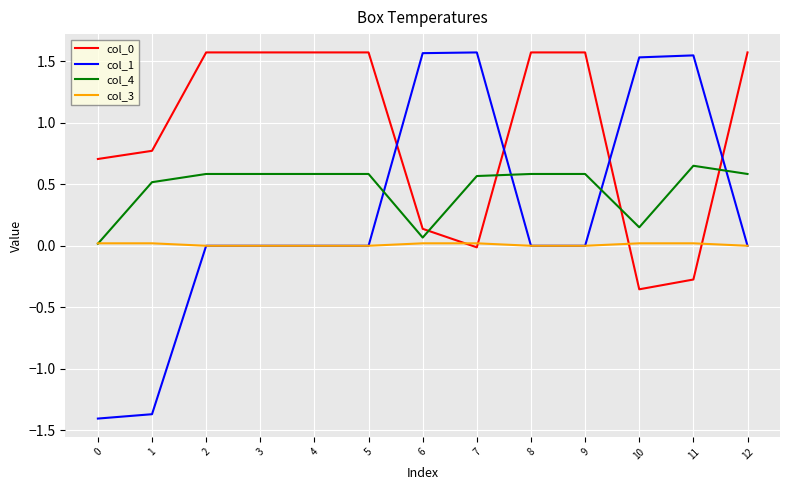

Which series has the widest spread of values?

col_1